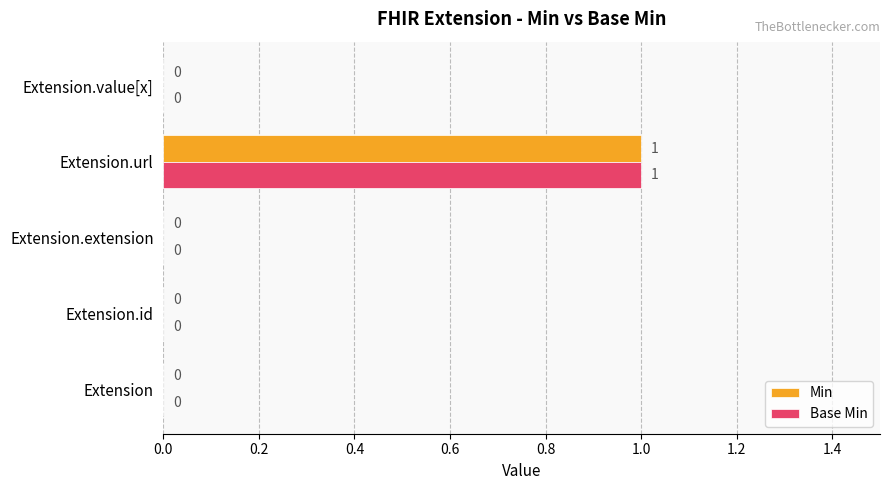

Count the number of categories in the chart.

5